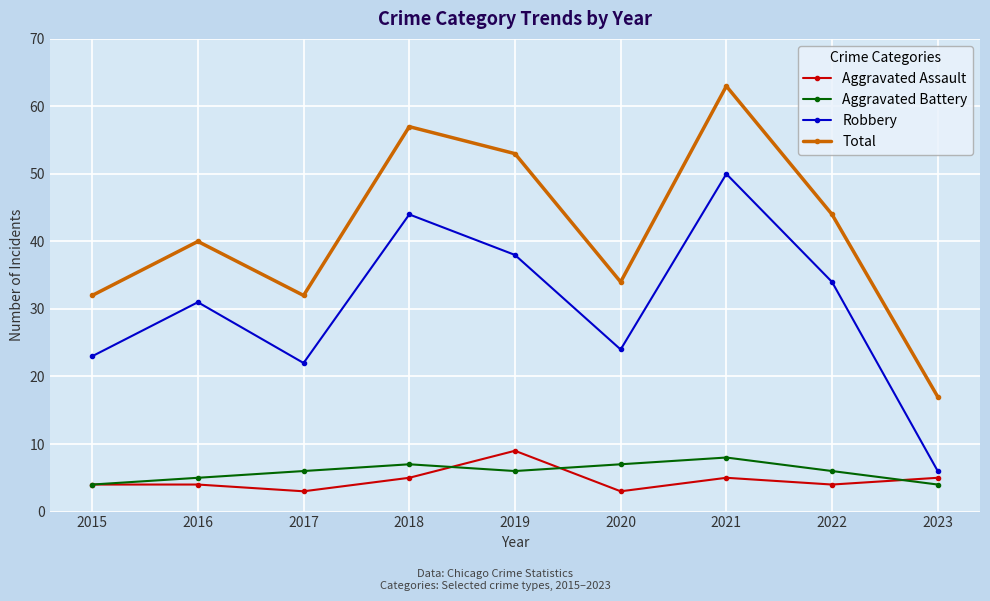

True or false: Aggravated Assault and Robbery intersect in this chart.

False